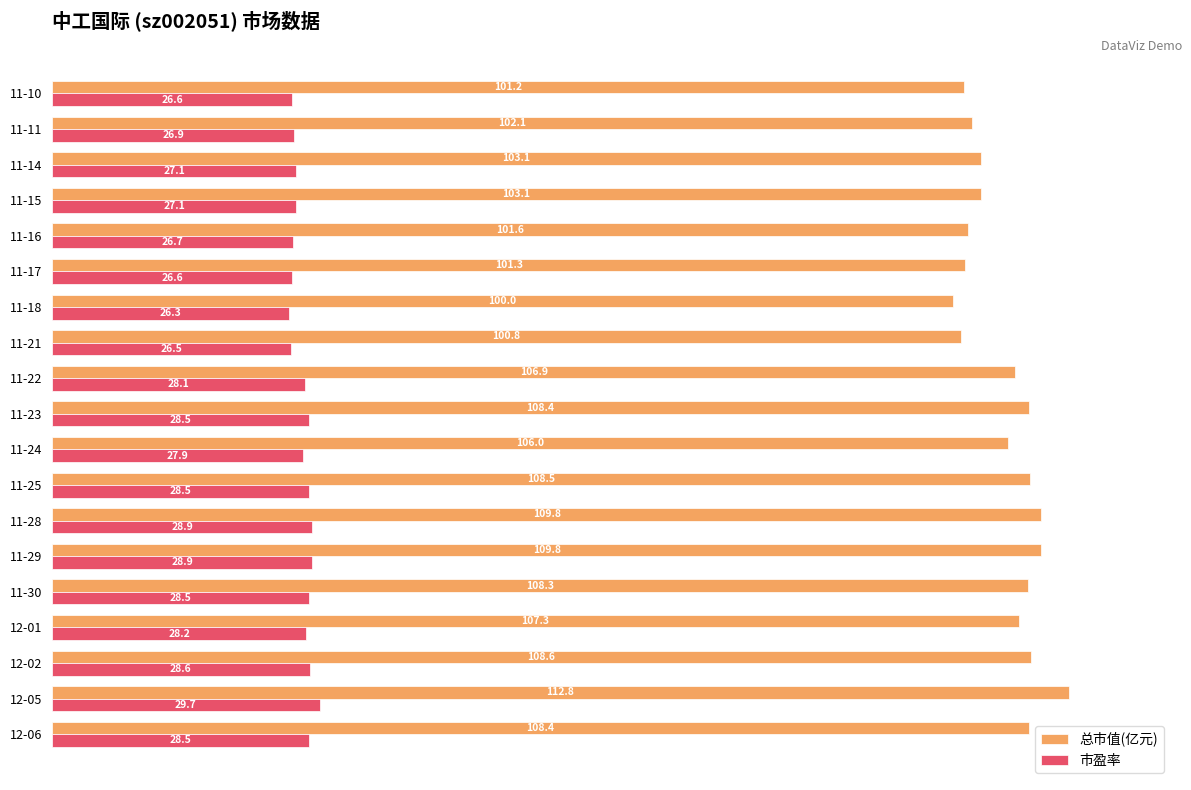

List the series in order of their peak value, lowest first.

市盈率, 总市值(亿元)